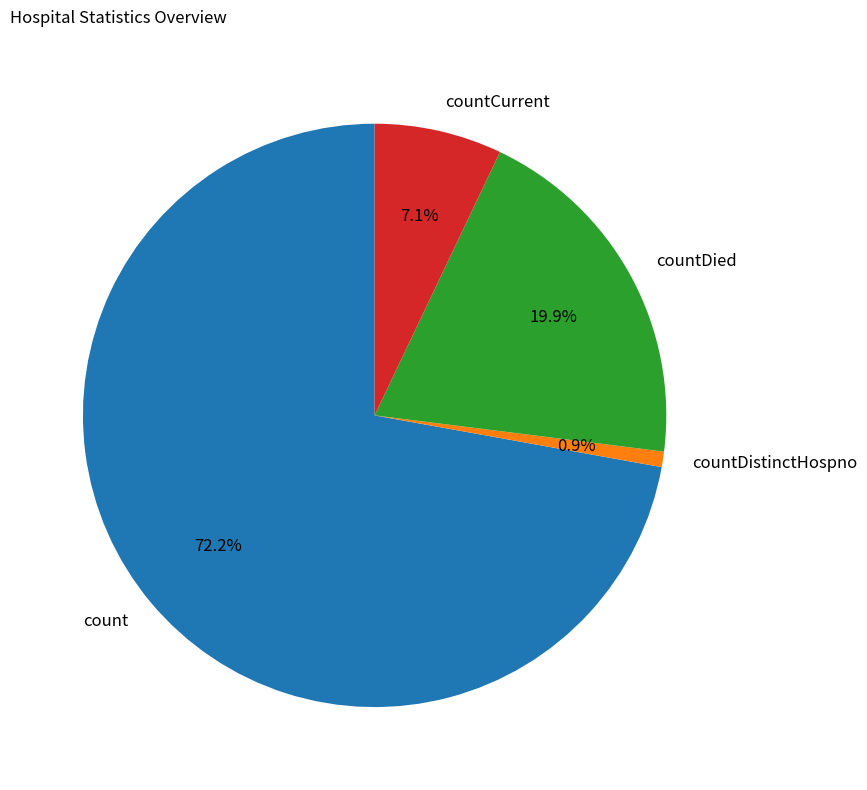

Approximately how many times larger is the value at countDied compared to count?

0.3